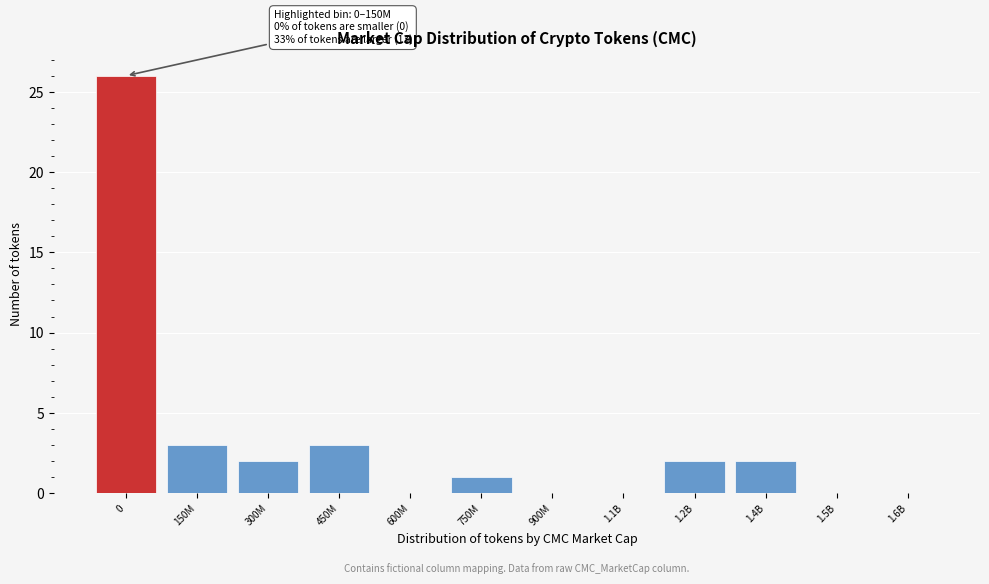

Reading left to right, transcribe all the data shown in this chart.

0=26	150M=3	300M=2	450M=3	600M=0	750M=1	900M=0	1.1B=0	1.2B=2	1.4B=2	1.5B=0	1.6B=0